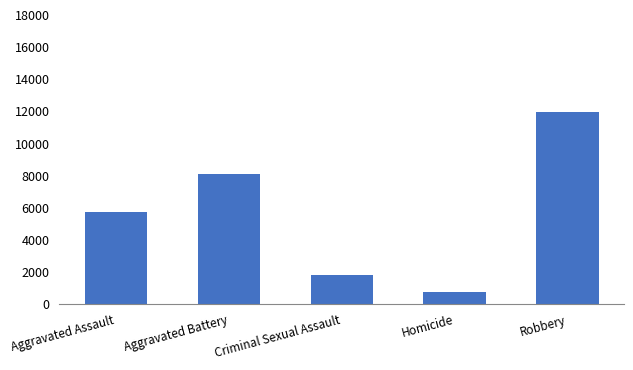

Is it true that the value at Robbery is 11960?

True